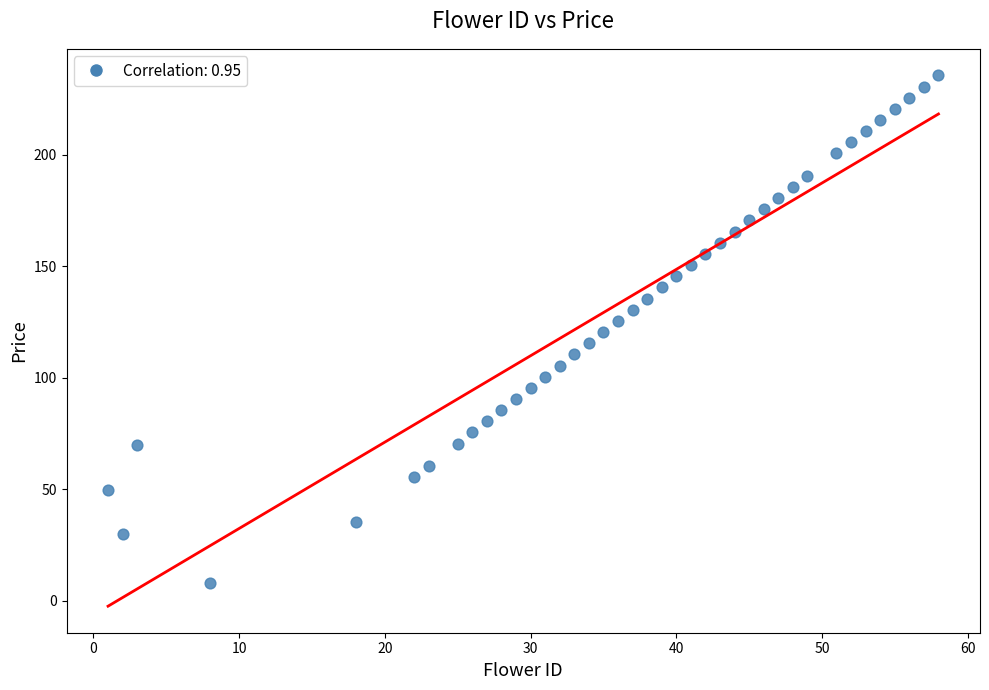

What is the range of X values (max minus min)?

57.0